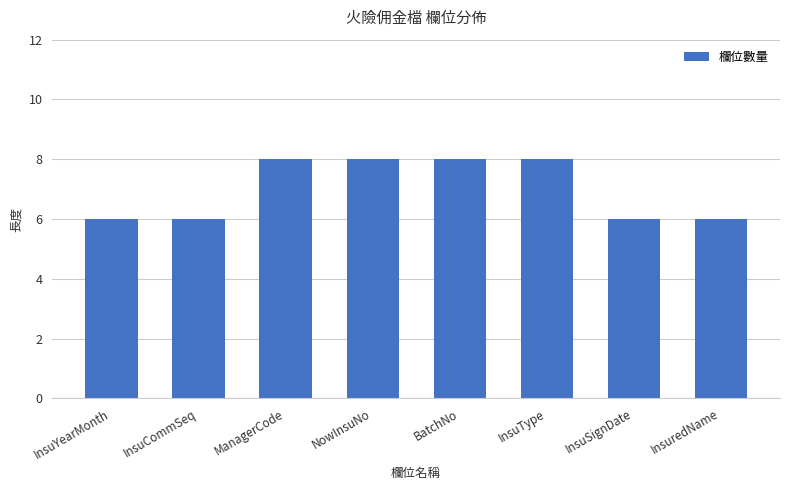

Reading left to right, transcribe all the data shown in this chart.

6	6	8	8	8	8	6	6